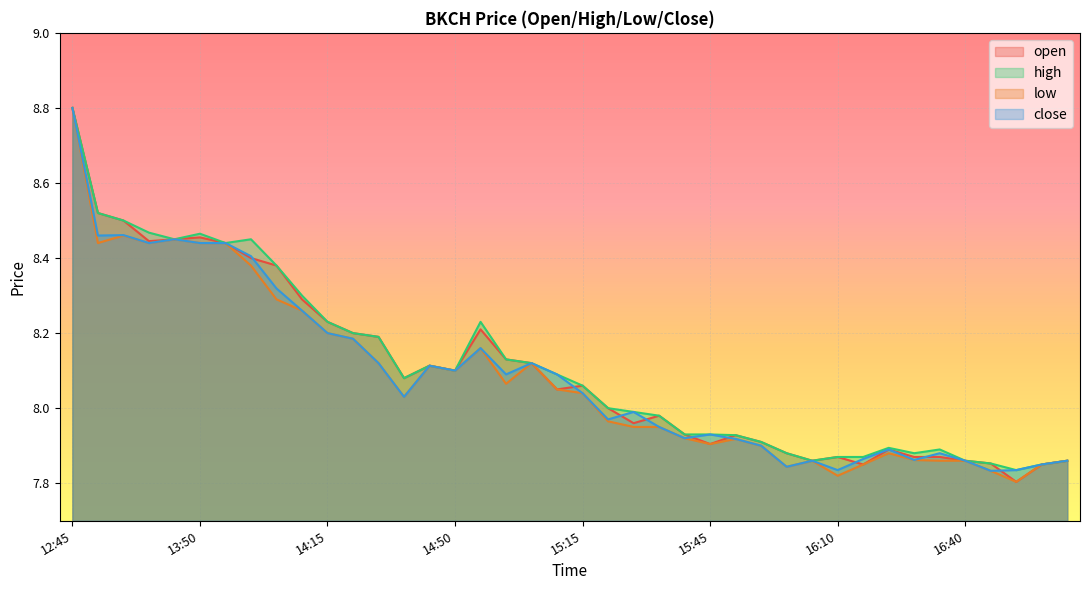

True or false: low and close intersect in this chart.

False